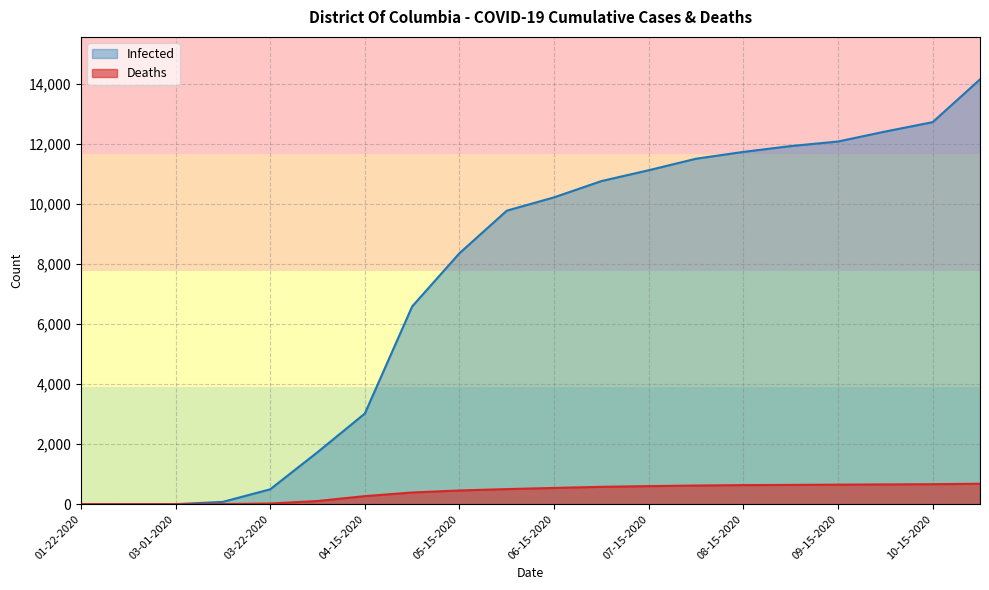

Is the value of Infected at 07-15-2020 greater than the value of Deaths at 03-01-2020?

Yes